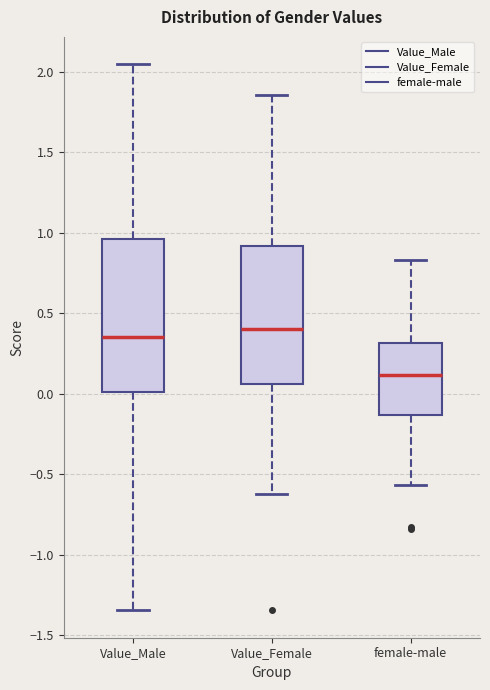

Reading left to right, transcribe this box plot: for each box, give where its median line is, the range the box spans, and where its two whiskers end, as read against the y-axis. The values are not printed on the chart, so give them approximately, as read against the axis.

Value_Male: median 0.35, box 0.00 to 0.95, whiskers -1.35 to 2.05
Value_Female: median 0.40, box 0.05 to 0.90, whiskers -0.60 to 1.85
female-male: median 0.10, box -0.15 to 0.30, whiskers -0.55 to 0.85